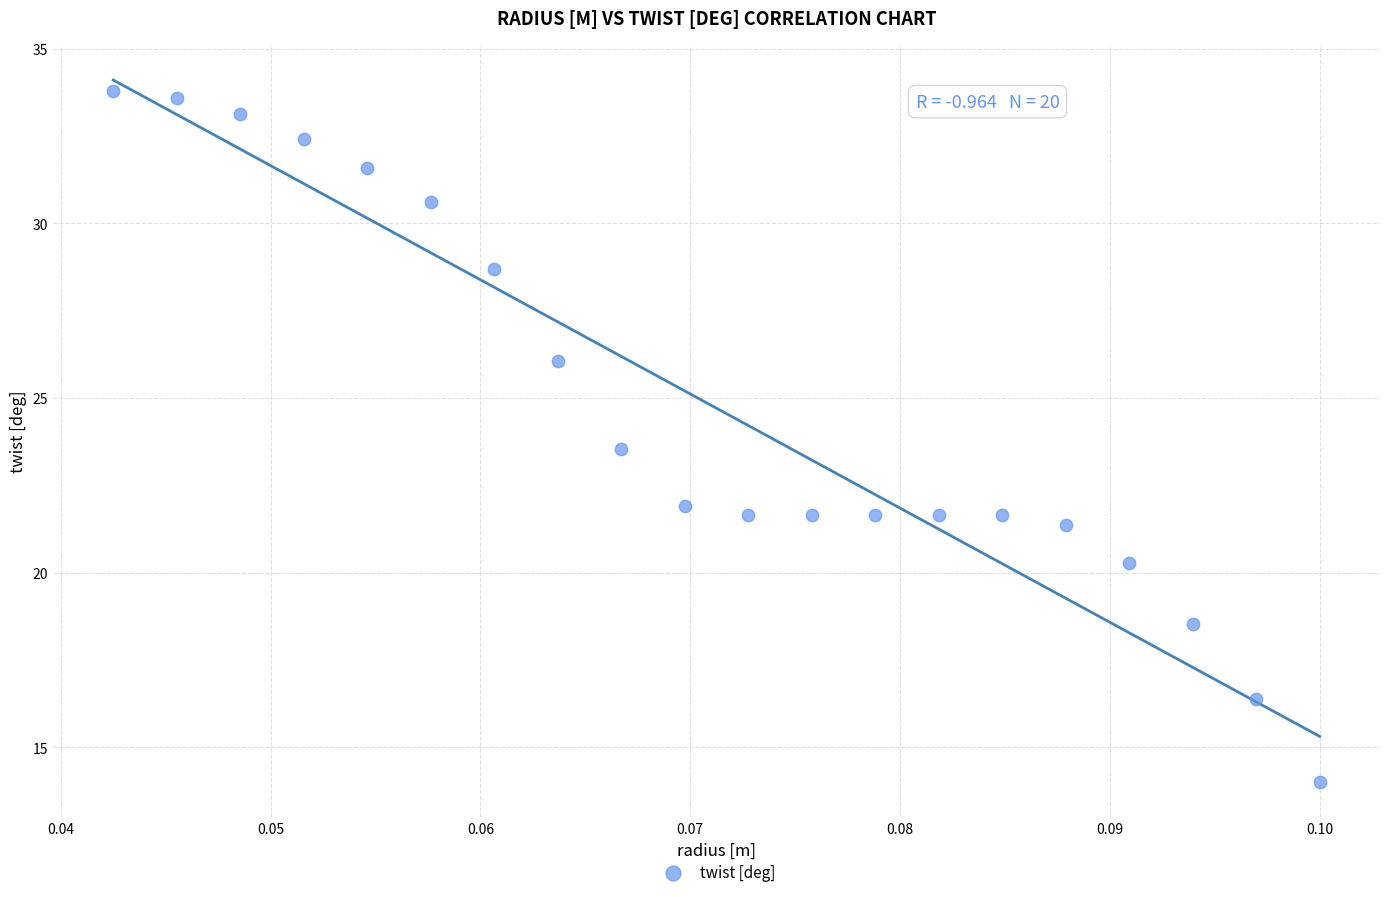

What is the range of Y values (max minus min)?

19.8